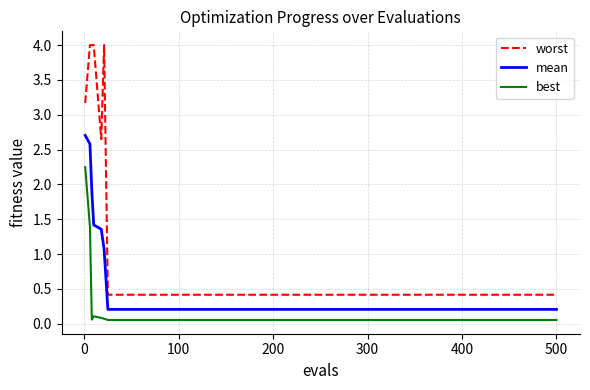

True or false: best and worst cross at least once.

False